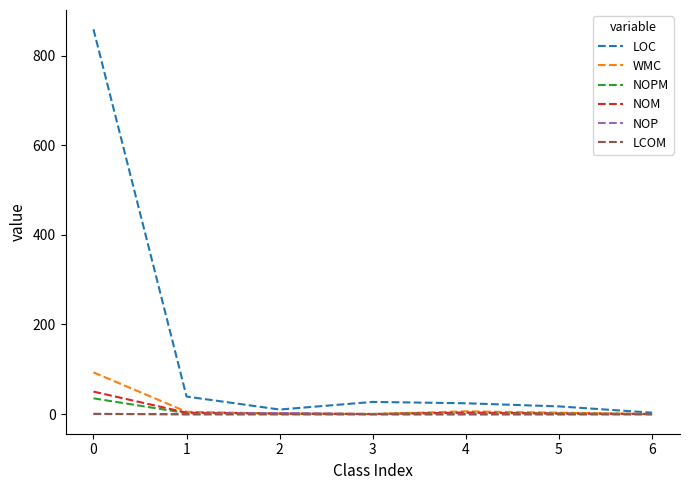

Which series has the largest total across all categories?

LOC